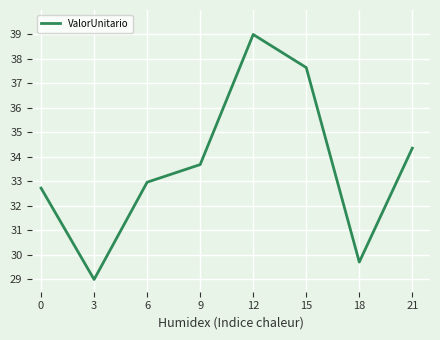

The value at 21 is 34.4. True or false?

True